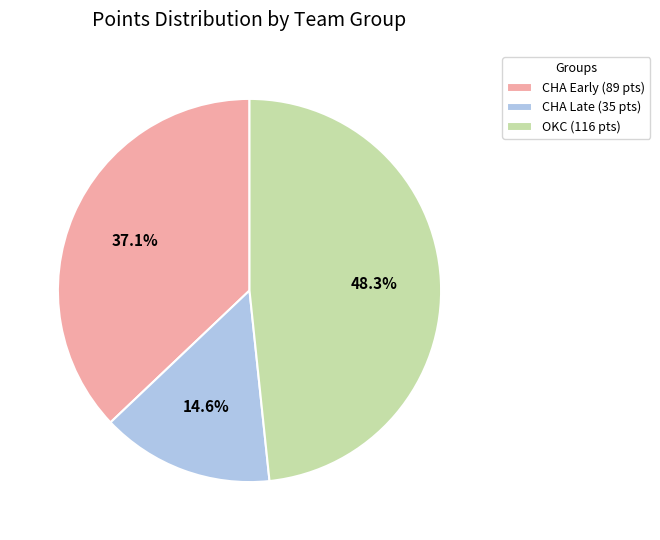

Is there any slice that represents more than half of the pie?

No